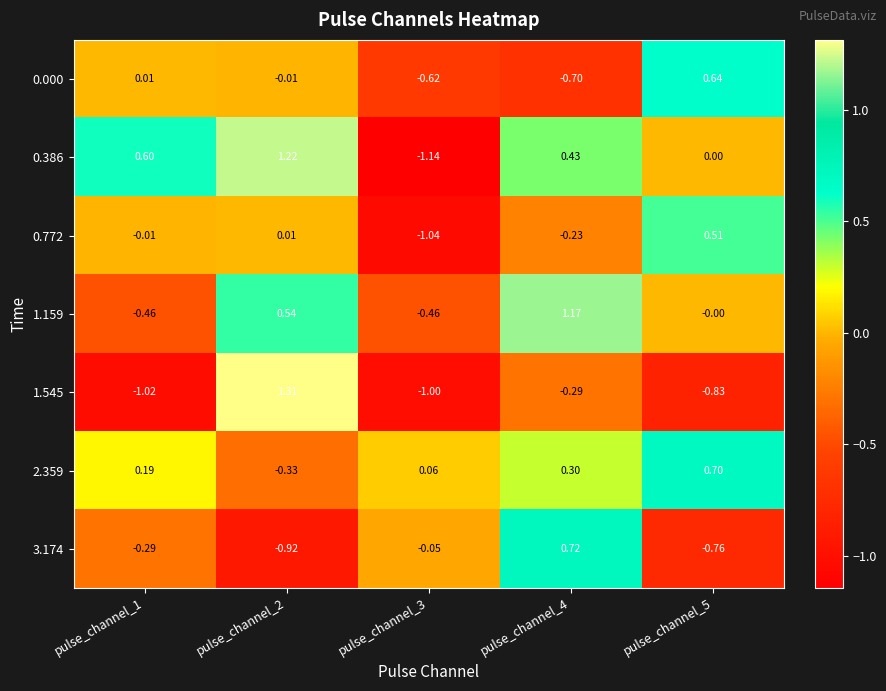

Is the value of 0.000 at pulse_channel_1 greater than the value of 1.159 at pulse_channel_3?

Yes